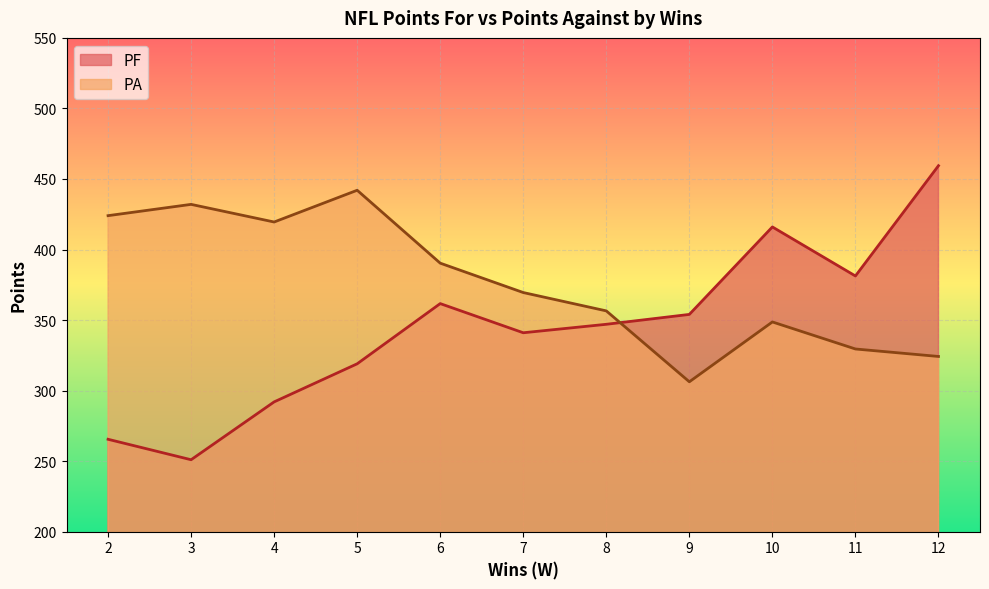

Where do PA and PF first cross each other?

8 and 9